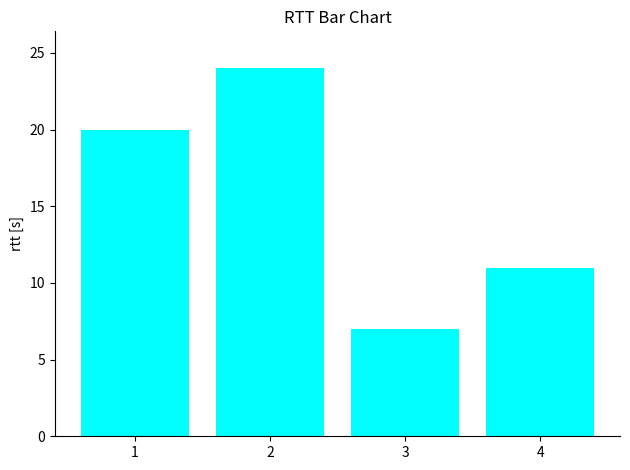

Count the values in the range 11 to 24.

3